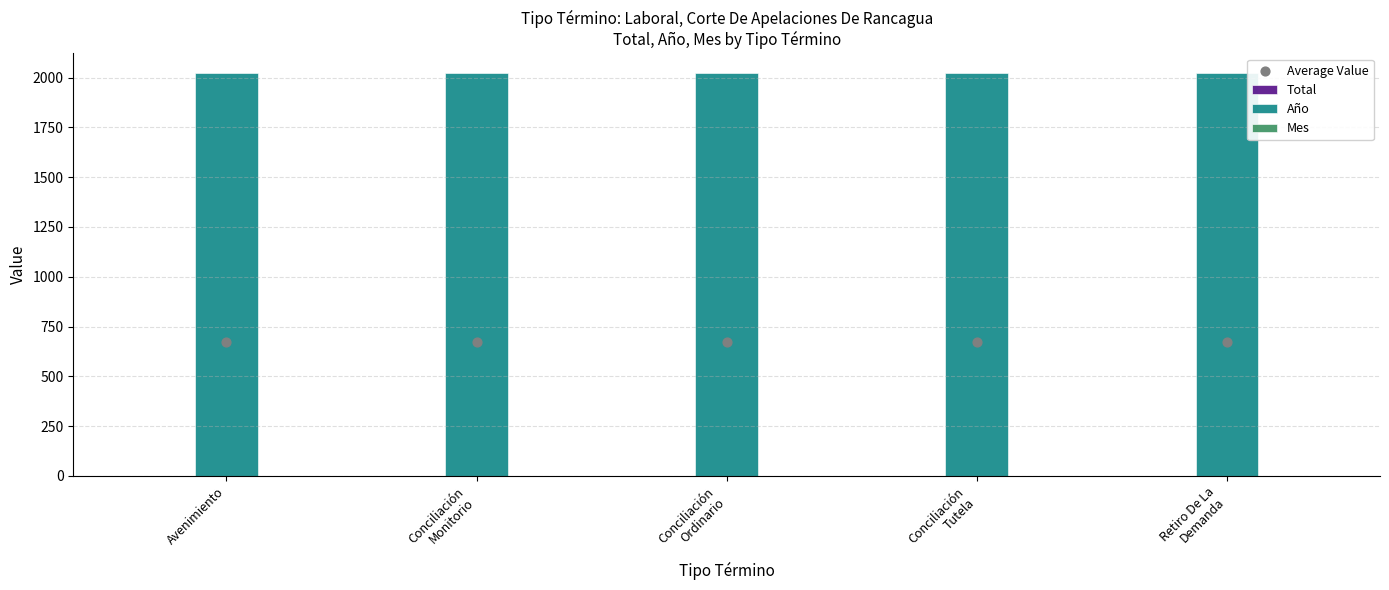

What is the total value across all series at Conciliación
Monitorio?

2698.7